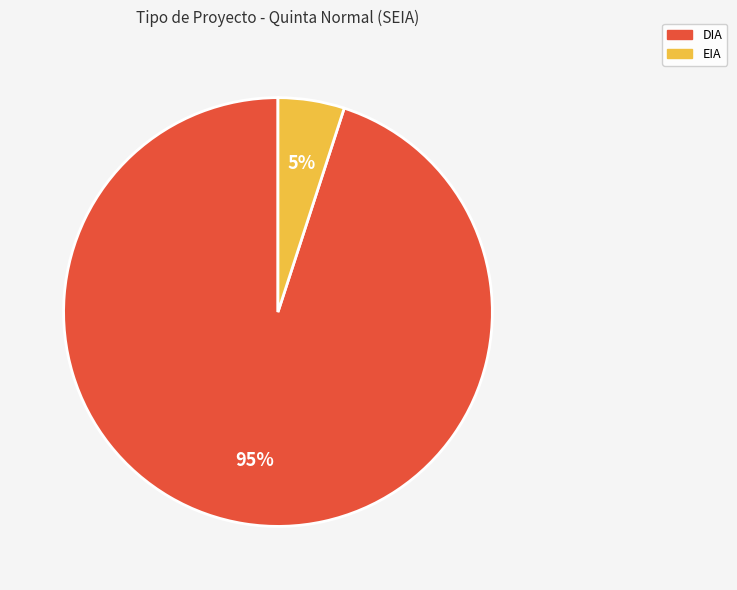

To the nearest percent, what is the combined percentage of EIA and DIA?

100%